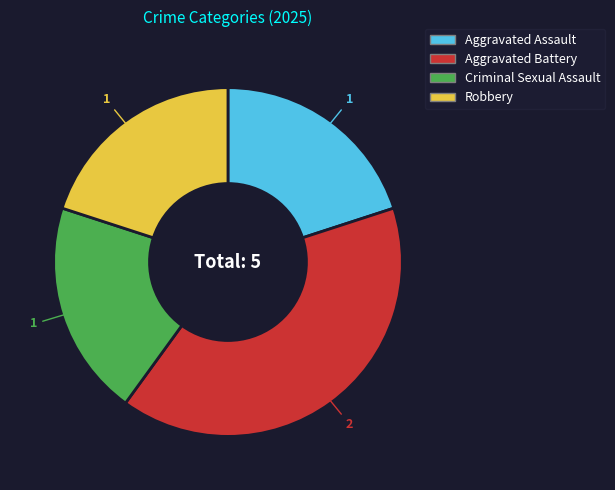

Is the sum of Aggravated Battery and Robbery greater than half?

Yes